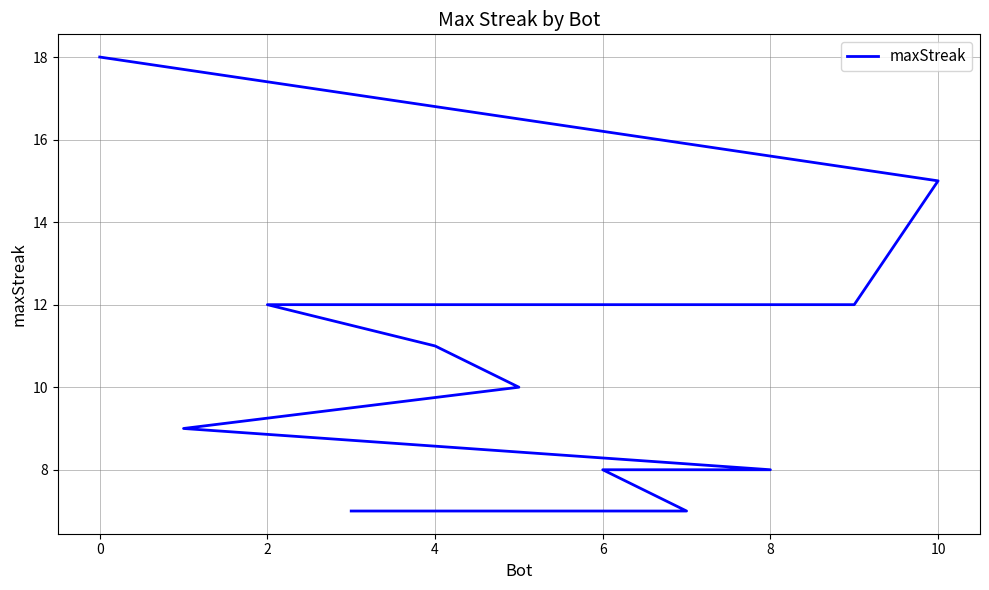

Reading right to left, extract all data points from this chart.

7	7	8	8	9	10	11	12	12	15	18